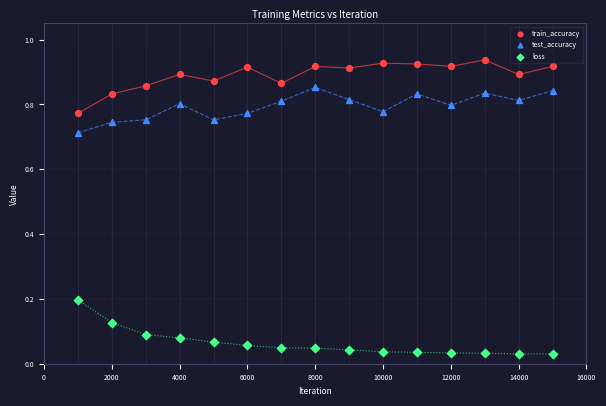

Which series contains the lowest Y value?

loss